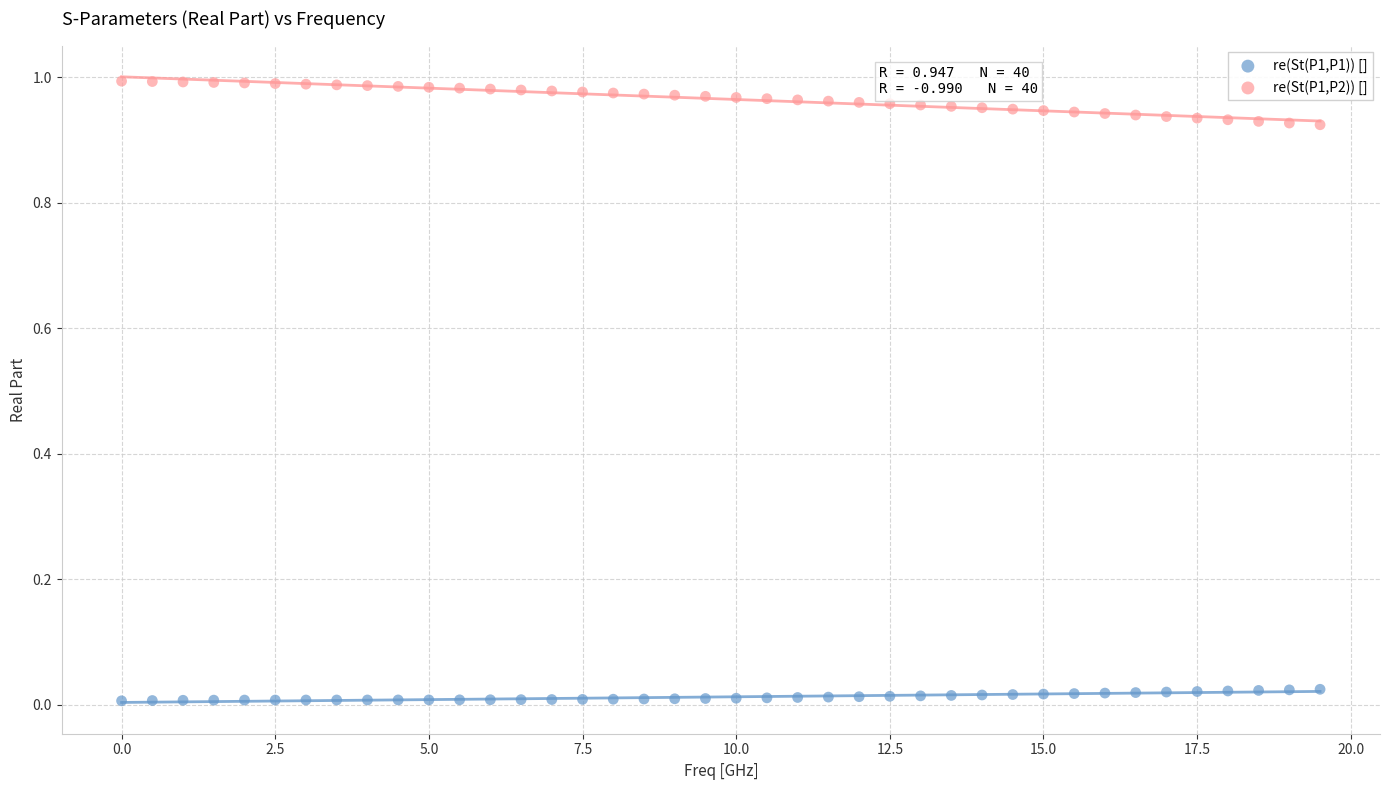

Which series contains the highest Y value?

re(St(P1,P2)) []